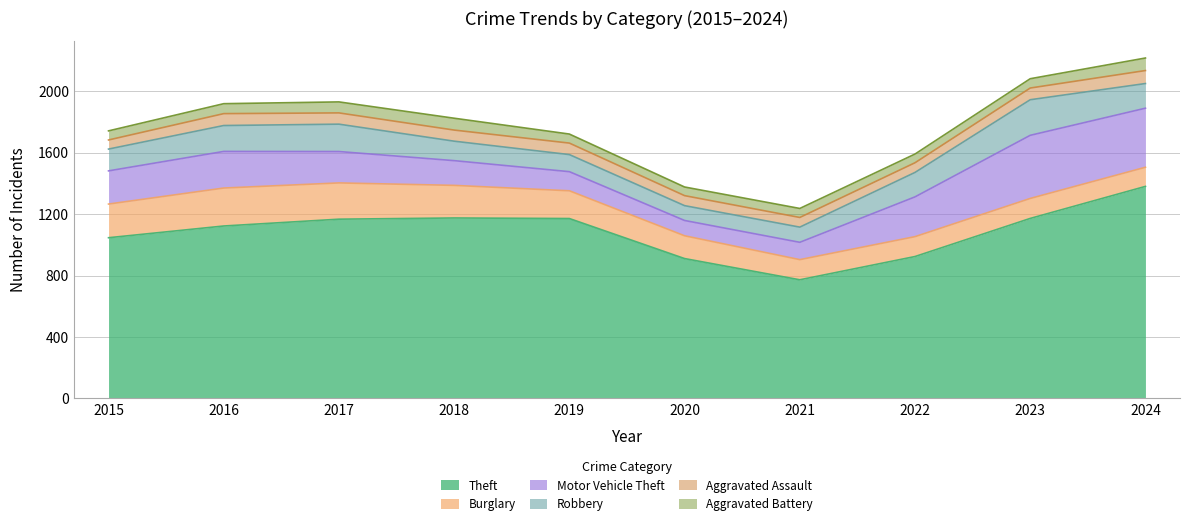

At how many categories does at least one series exceed 1148?

5